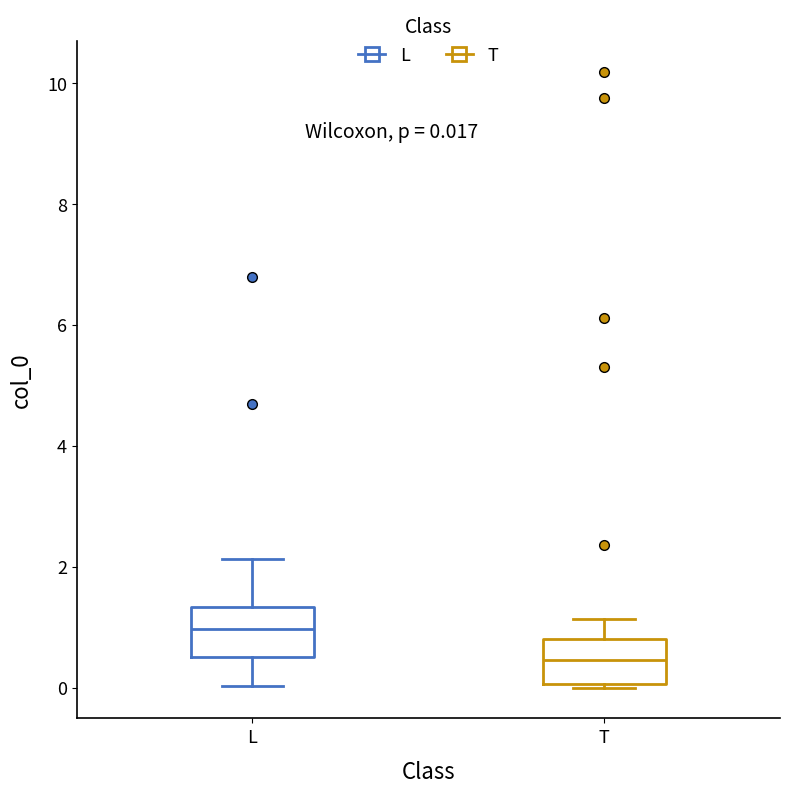

Which box's median line is the highest?

L